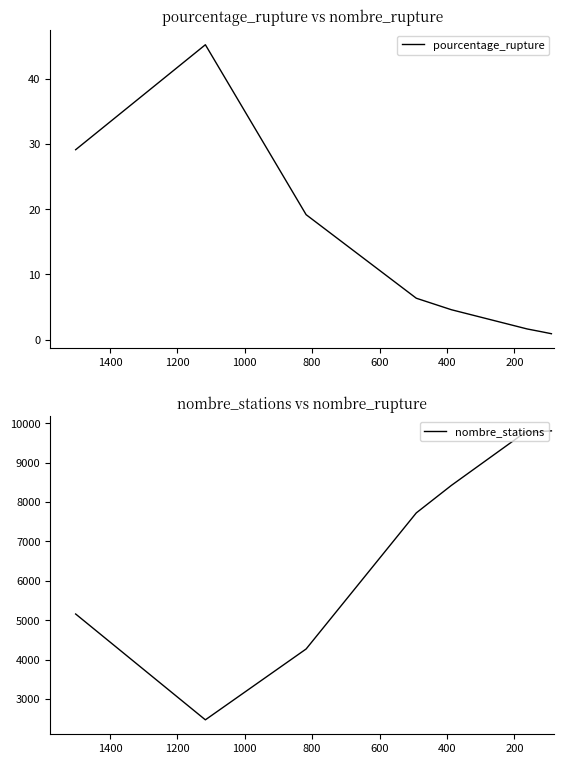

What is the maximum value shown in the chart?

9804.0